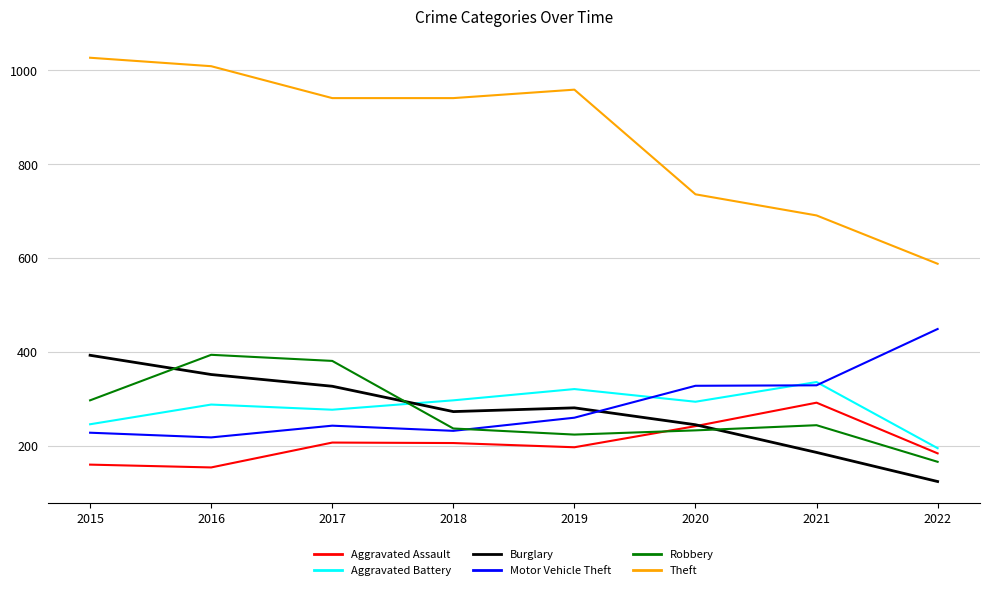

How many intersections are there between Robbery and Aggravated Battery?

1